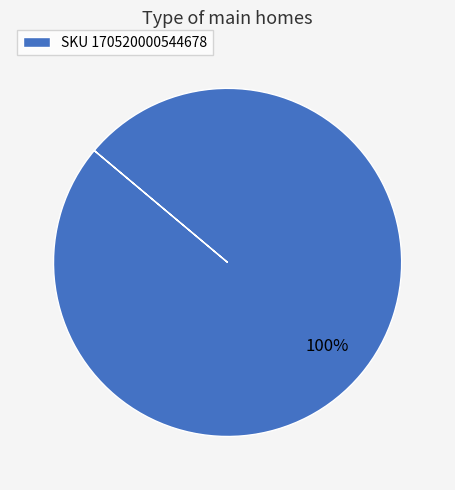

Does any single category account for the majority?

Yes